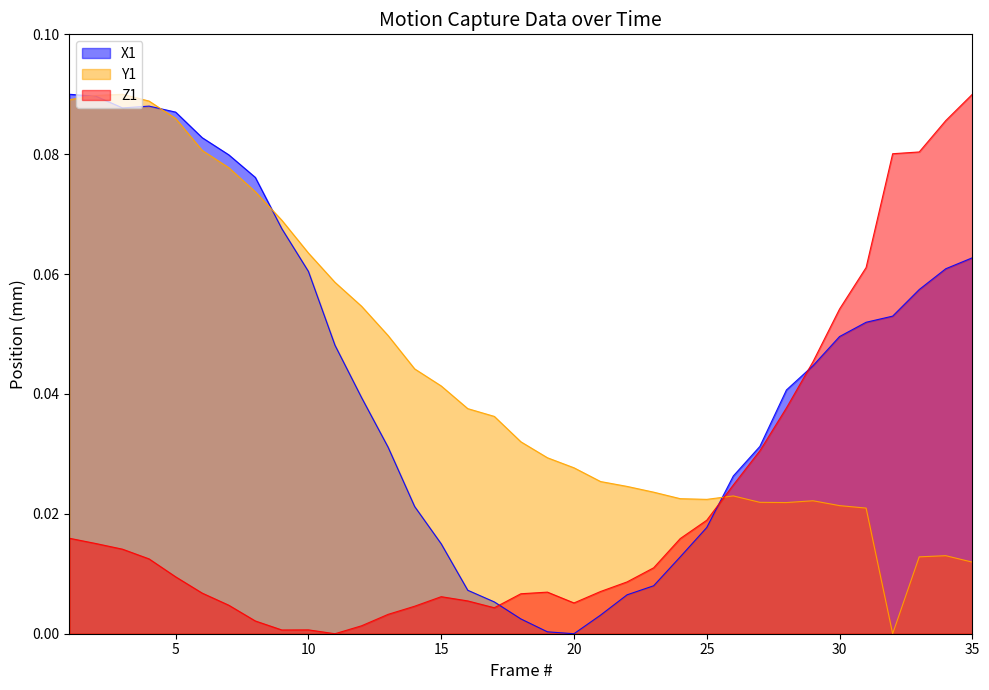

Does the chart display data point markers on the line(s)?

No